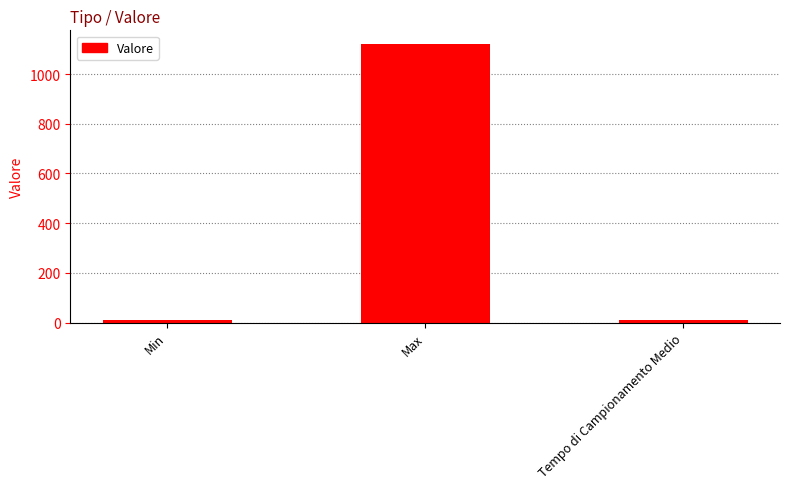

Which has a higher value, Max or Tempo di Campionamento Medio?

Max